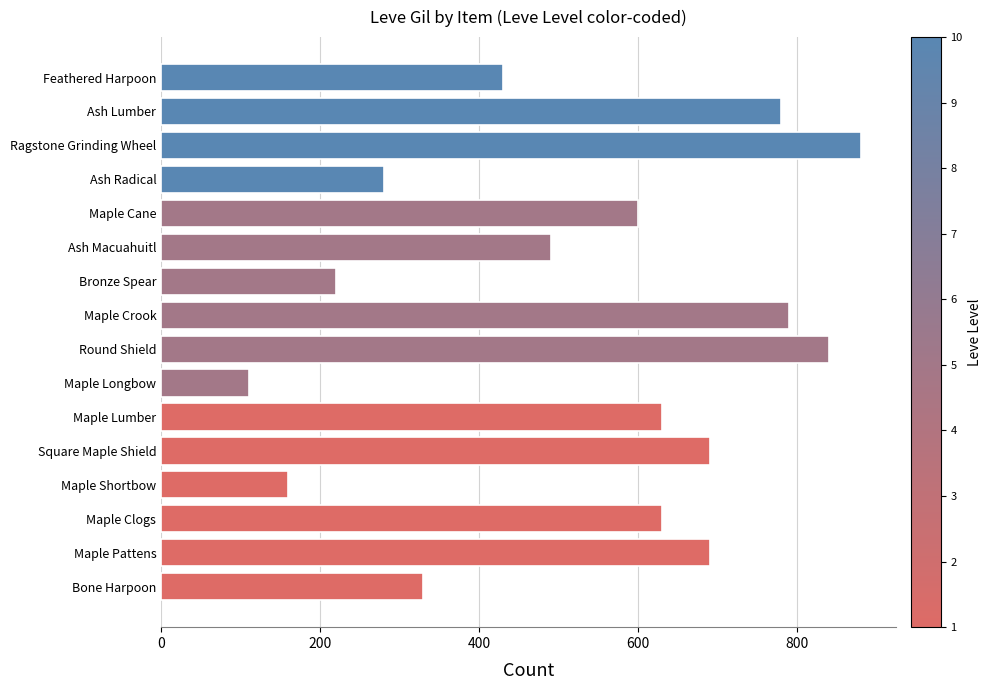

At which category does the chart reach its peak across all series?

Ragstone Grinding Wheel